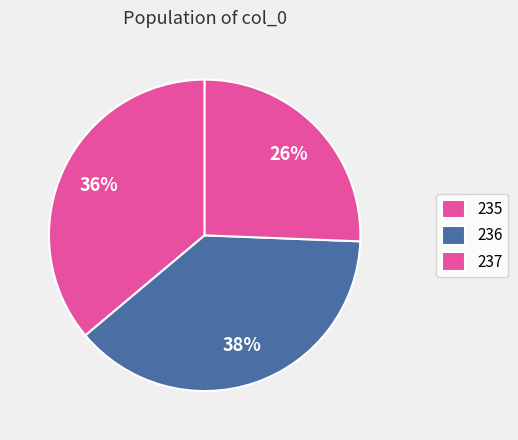

How many slices are in this pie chart?

3